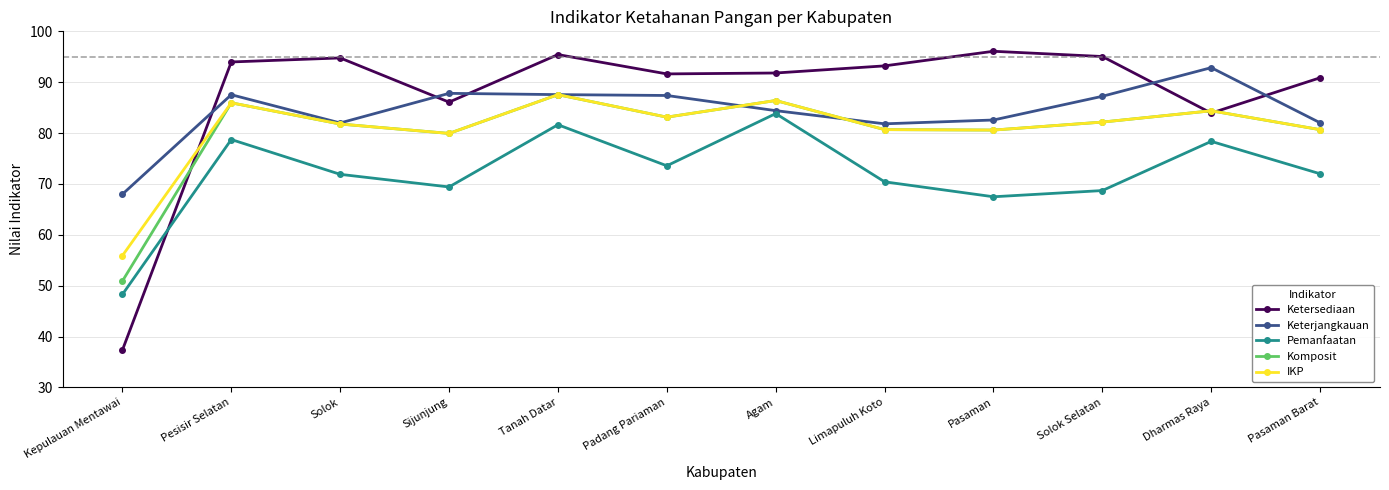

At how many categories does at least one series exceed 43?

12